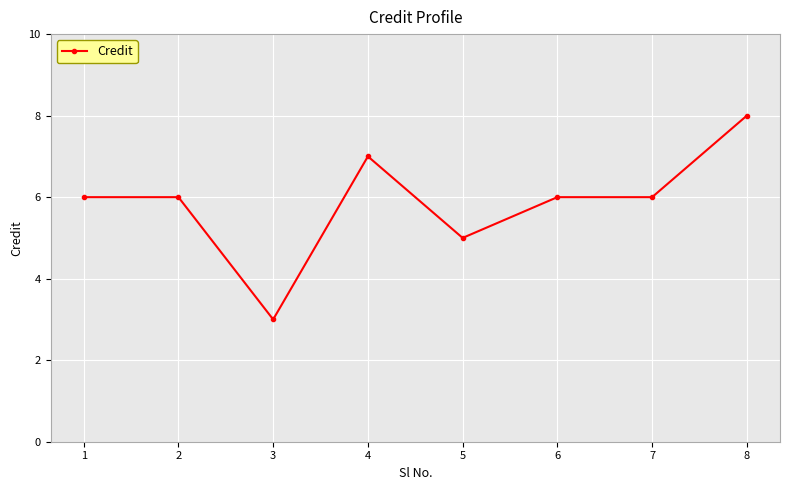

What is the difference between the maximum and minimum values?

5